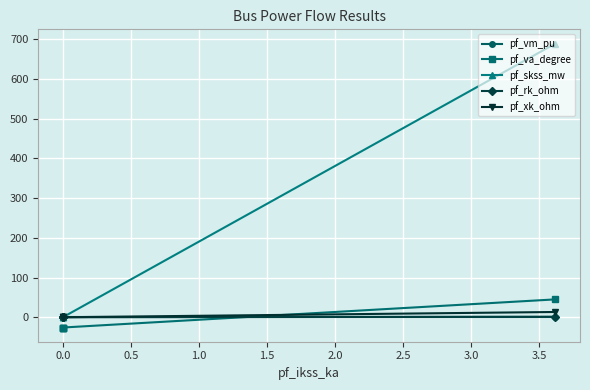

Rank the series by their maximum value, from lowest to highest.

pf_vm_pu, pf_rk_ohm, pf_xk_ohm, pf_va_degree, pf_skss_mw